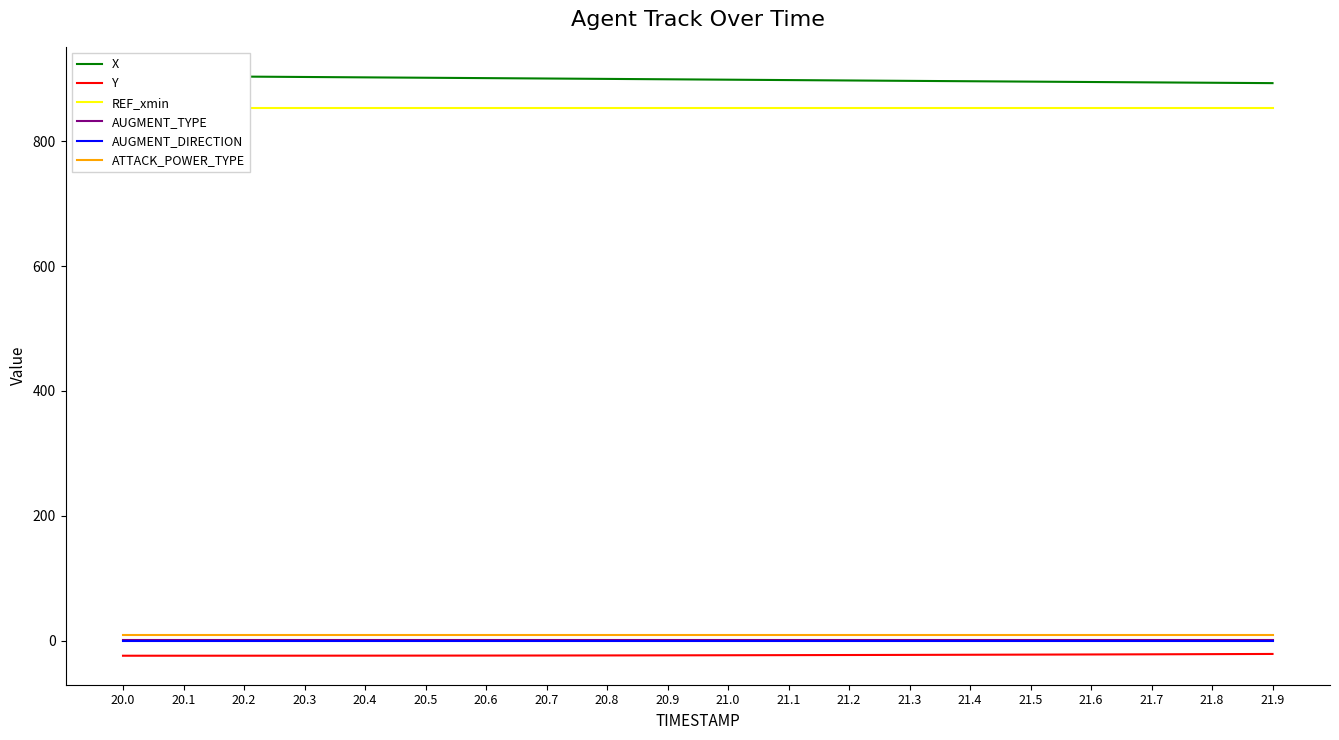

Is this an area chart (filled region under the line)?

No